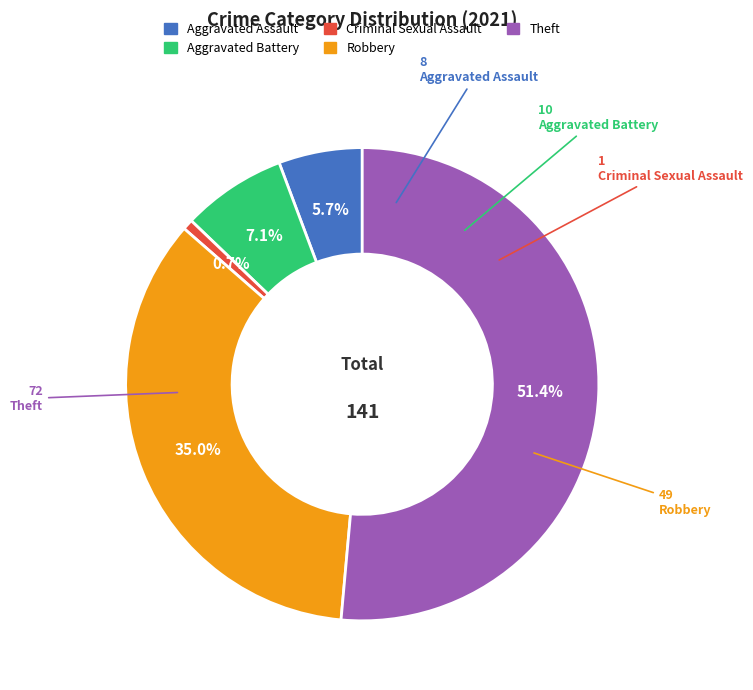

What is the ratio of the value at Robbery to the value at Theft?

0.7